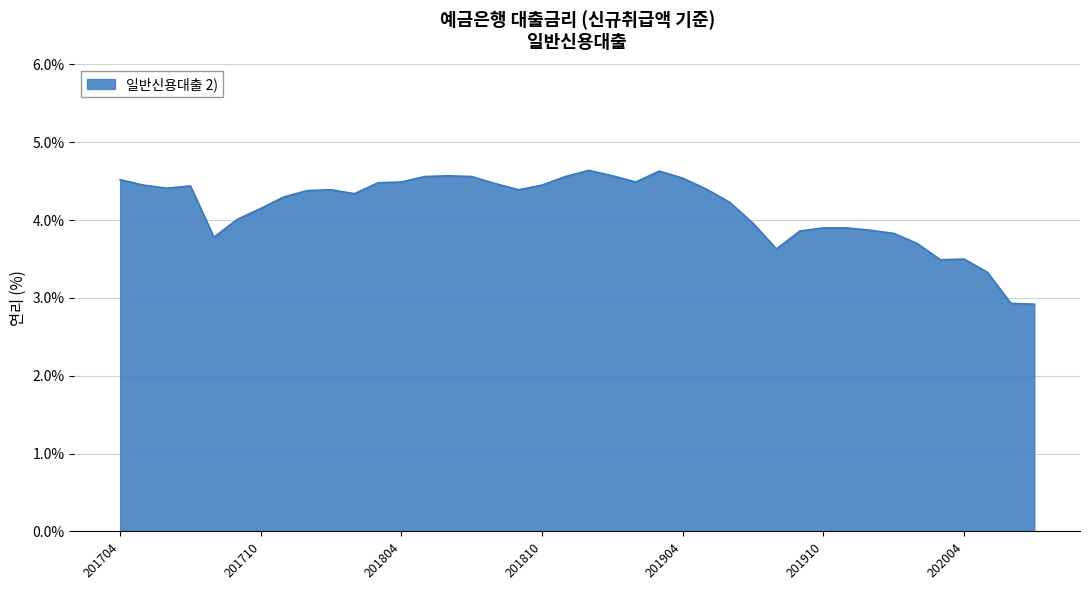

What is the minimum value shown in the chart?

2.9